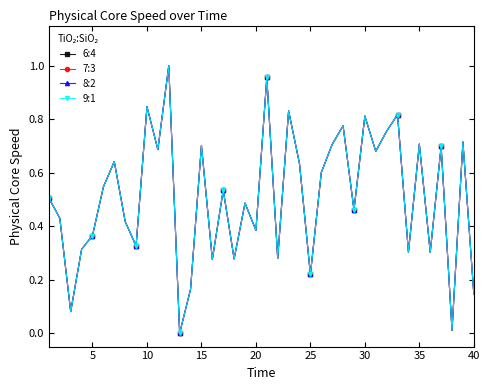

What are all the series names shown in the legend?

6:4, 7:3, 8:2, 9:1